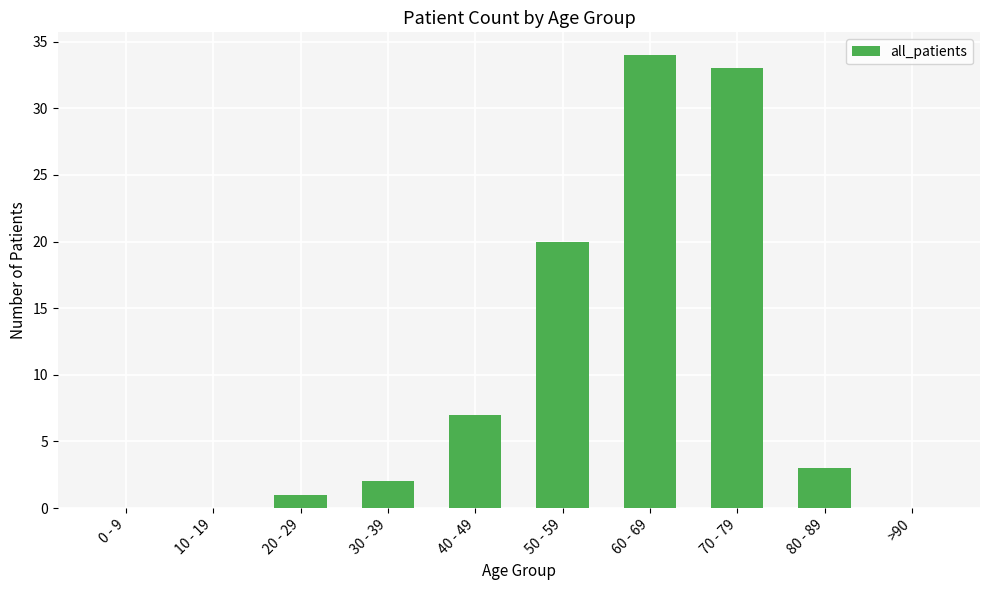

True or false: the data shows 0 at 10 - 19.

True